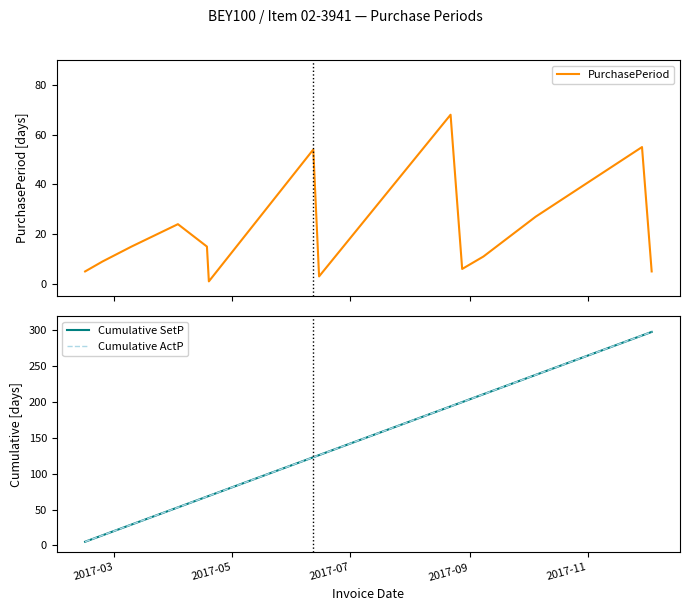

Reading right to left, extract all data points from this chart.

PurchasePeriod: 5	55	27	11	6	68	3	54	1	15	24	15	9	5
Cumulative SetP: 298	293	238	211	200	194	126	123	69	68	53	29	14	5
Cumulative ActP: 298	293	238	211	200	194	126	123	69	68	53	29	14	5